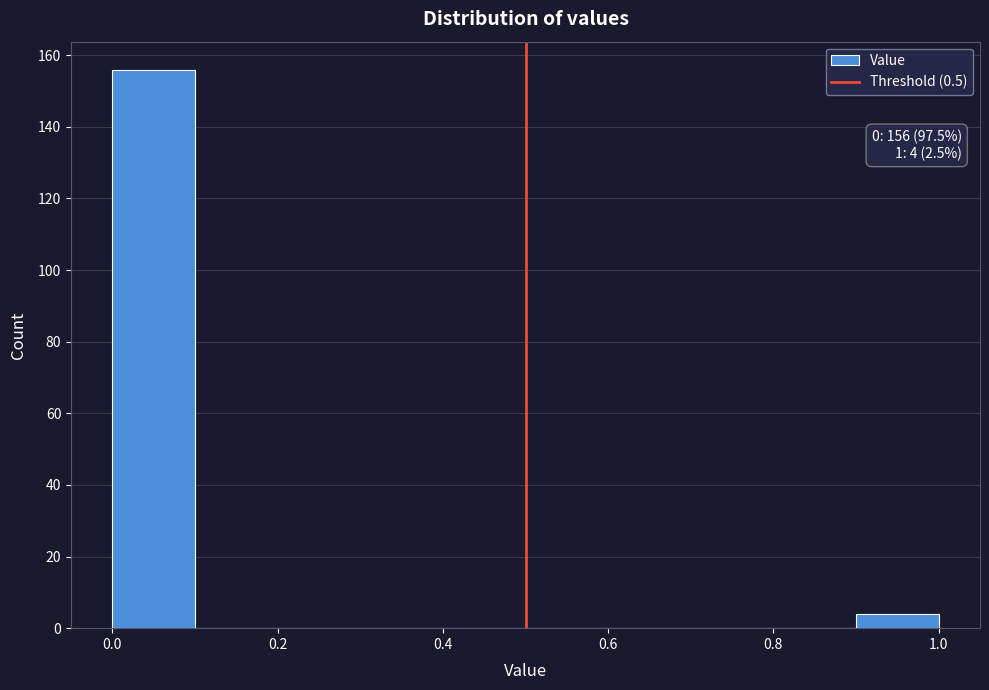

Which range on the x-axis has the tallest bar?

0.0 to 0.1